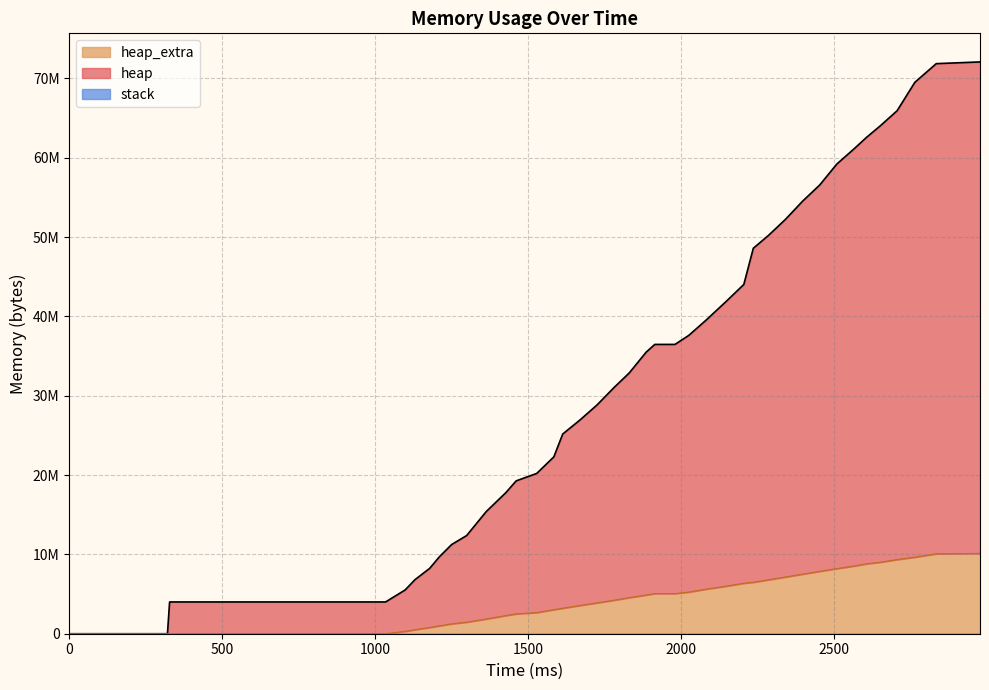

True or false: heap and heap_extra cross at least once.

False